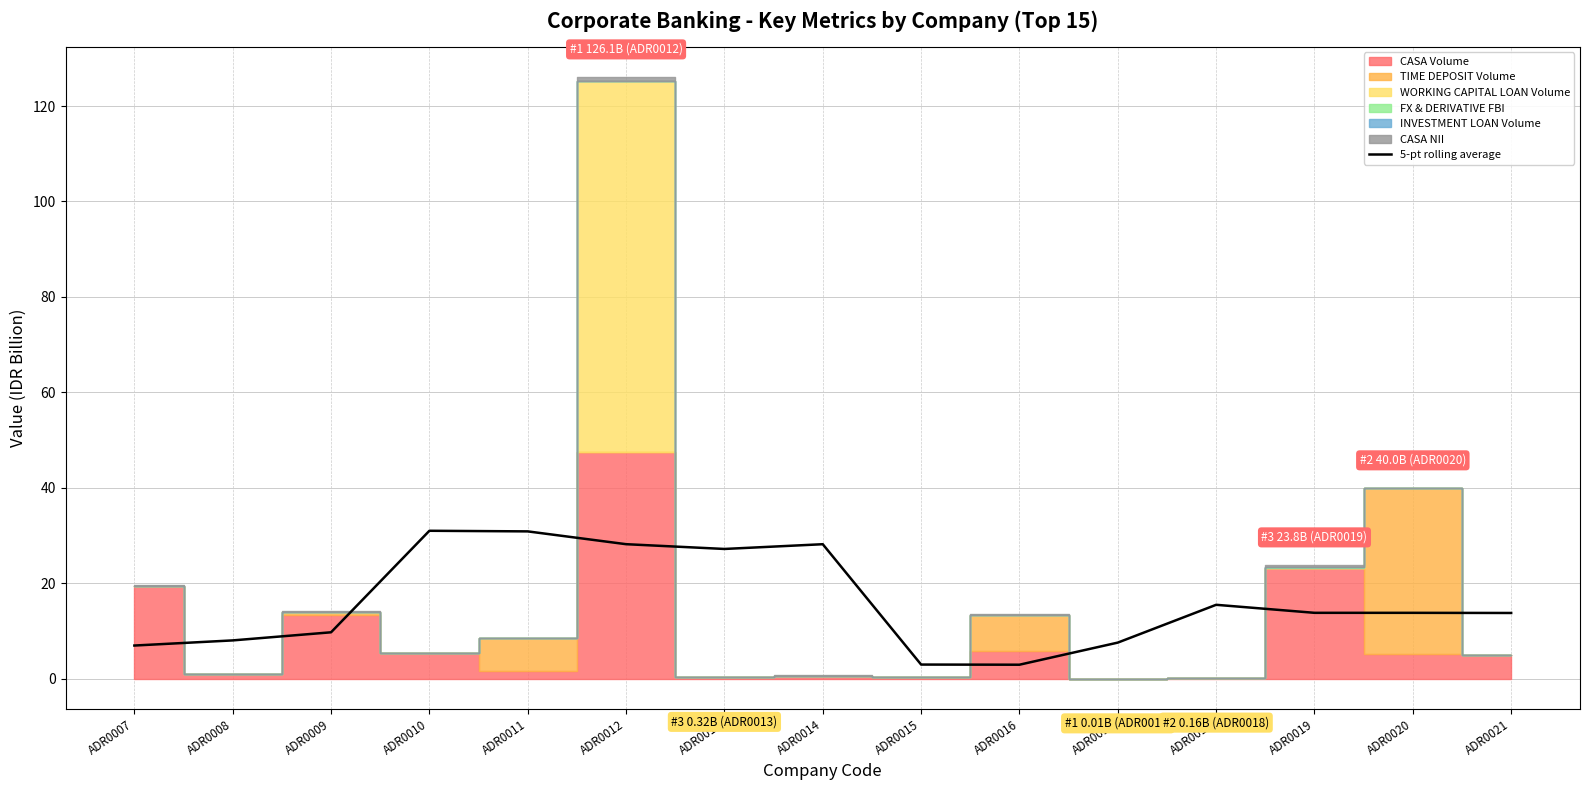

What is the sum of all values?

240.5